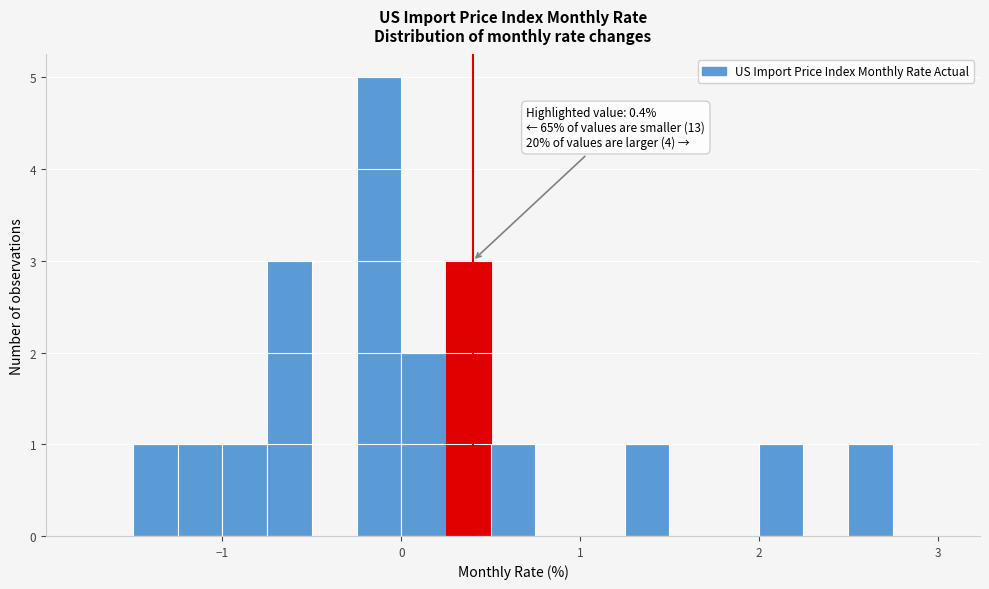

Read against the x-axis, roughly where is the centre of the tallest bar?

-0.1